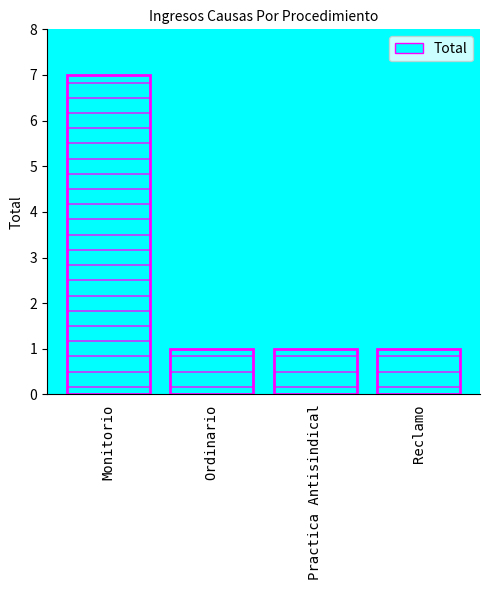

Reading right to left, extract all data points from this chart.

1	1	1	7